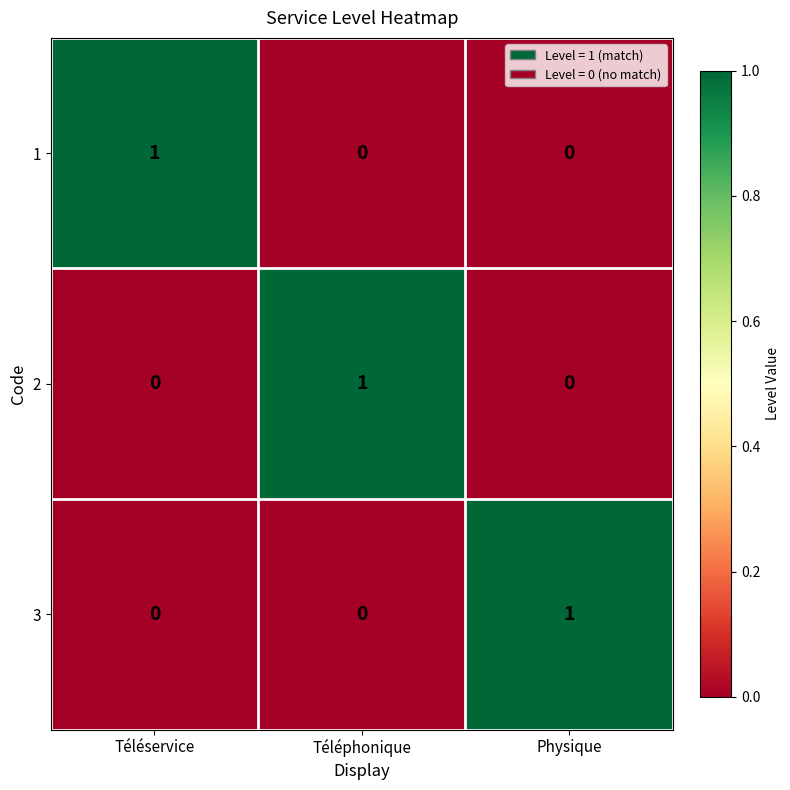

What is the spread (max minus min) of values at Téléphonique?

1